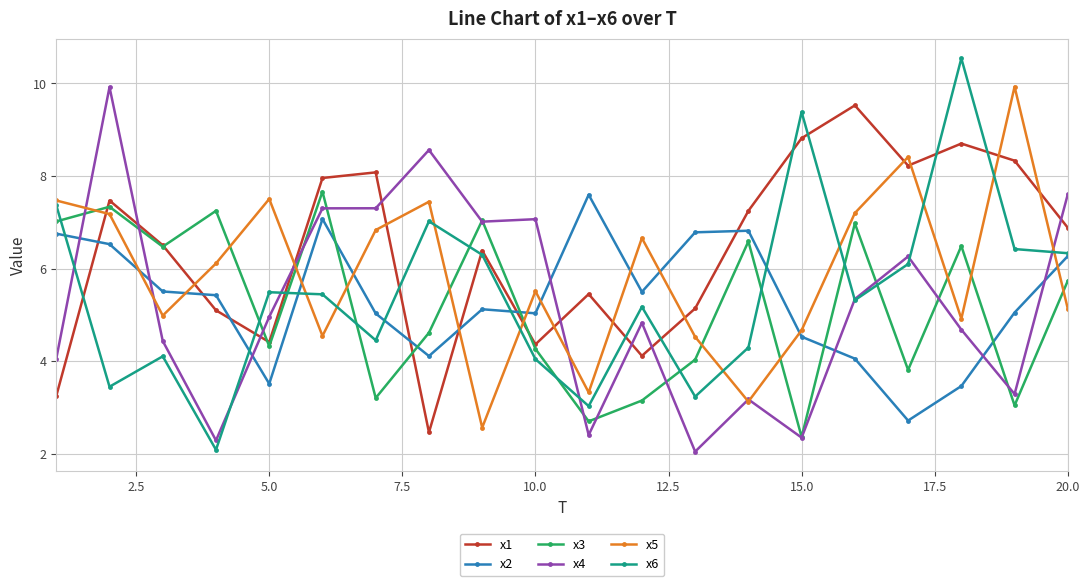

Is this an area chart (filled region under the line)?

No